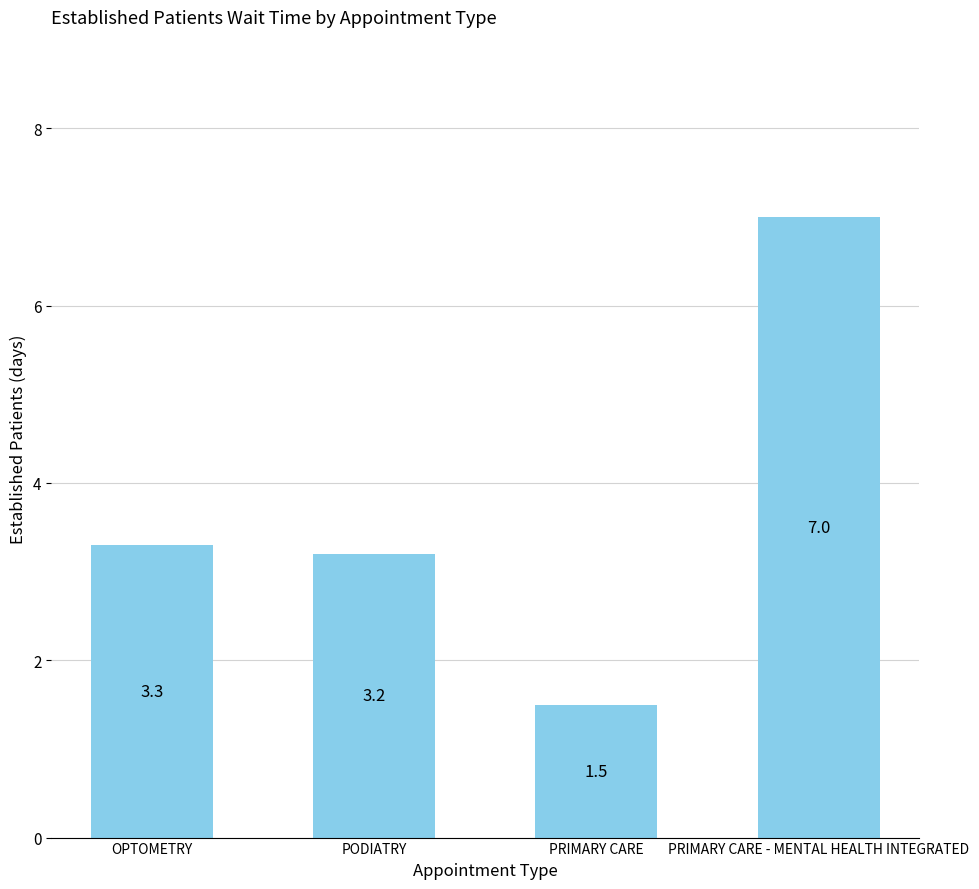

What is the greatest value displayed?

7.0